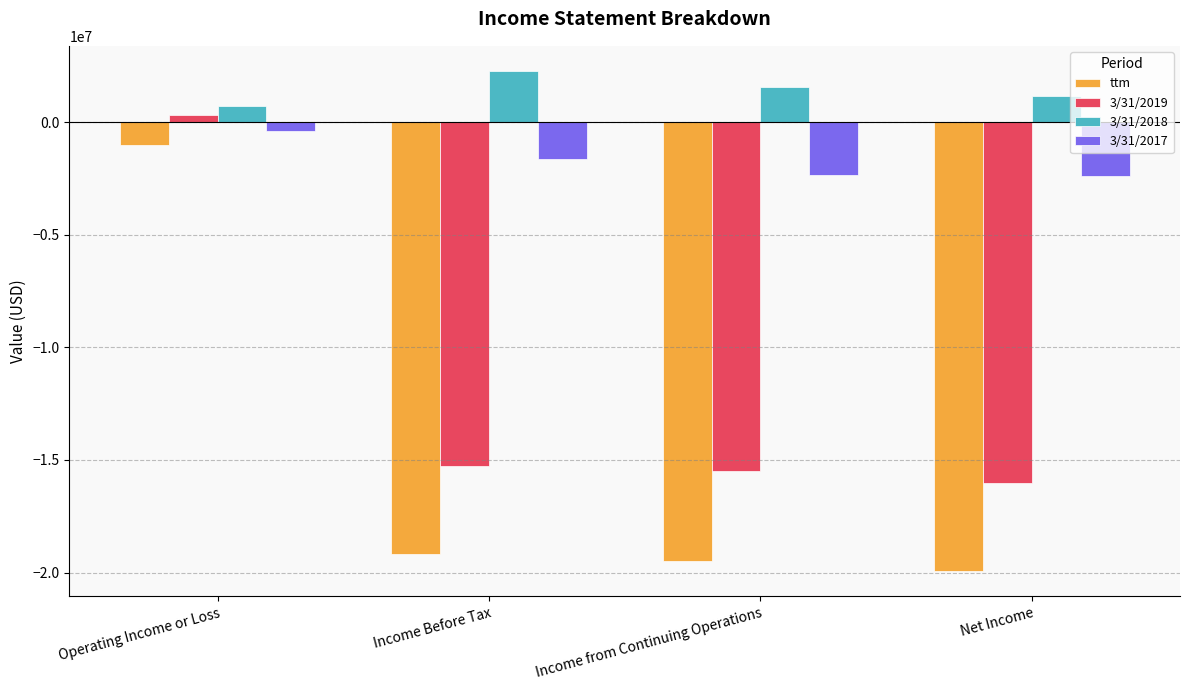

How many groups of bars are there?

4